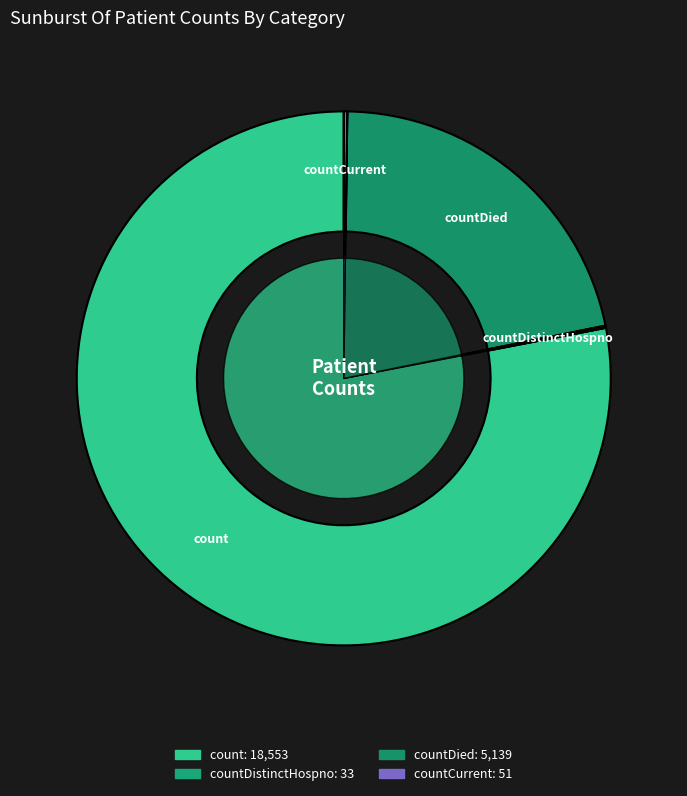

Combined, what portion of the pie is countDied and countDistinctHospno?

21.8%